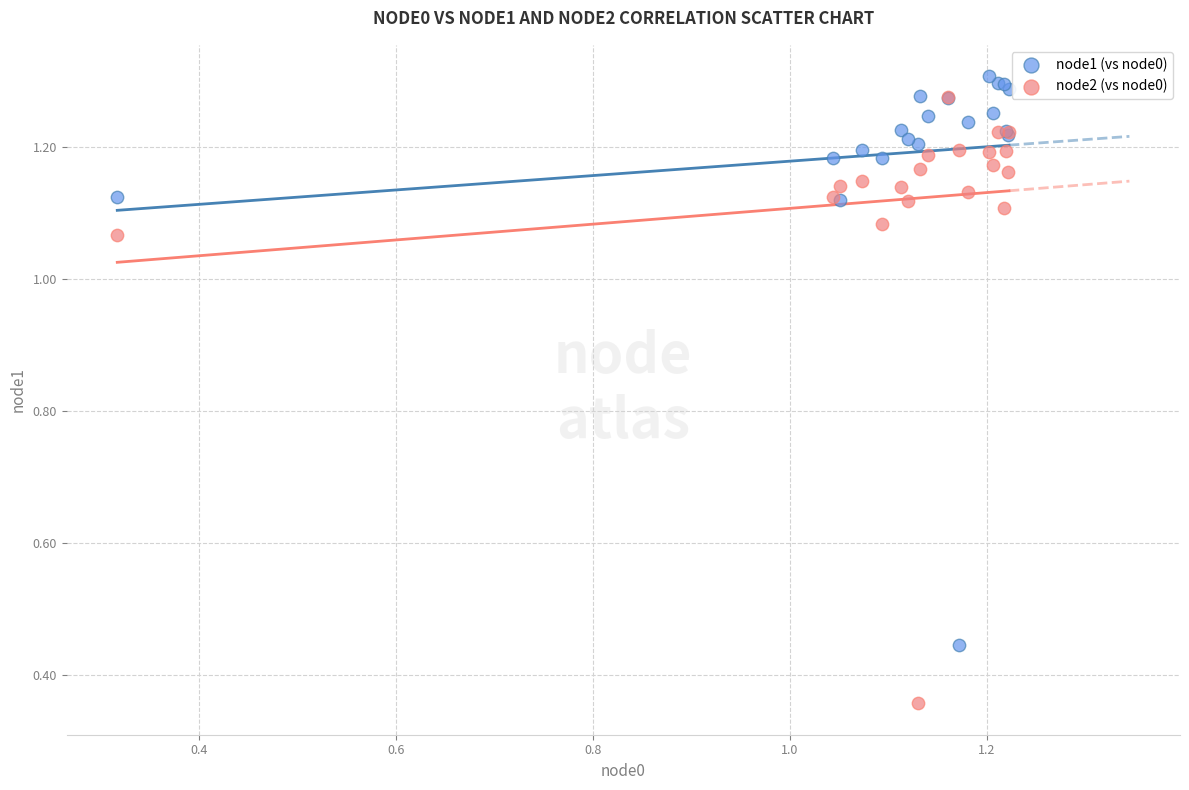

Which series reaches the minimum Y coordinate?

node2 (vs node0)